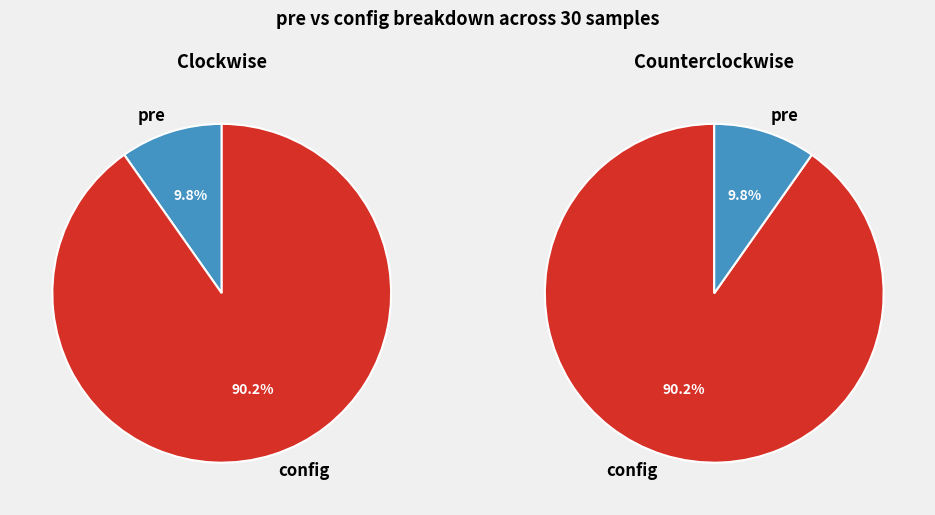

Rank the series by their average value, from lowest to highest.

pre, config